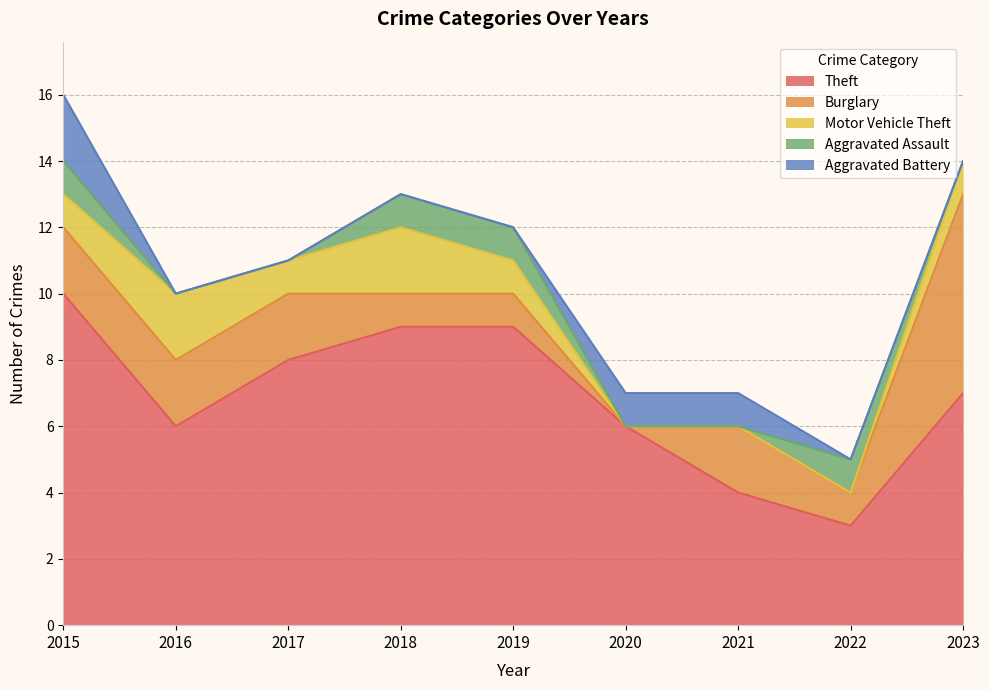

Reading right to left, what are all the values shown in this chart?

Theft: 2023=7	2022=3	2021=4	2020=6	2019=9	2018=9	2017=8	2016=6	2015=10
Burglary: 2023=6	2022=1	2021=2	2020=0	2019=1	2018=1	2017=2	2016=2	2015=2
Motor Vehicle Theft: 2023=1	2022=0	2021=0	2020=0	2019=1	2018=2	2017=1	2016=2	2015=1
Aggravated Assault: 2023=0	2022=1	2021=0	2020=0	2019=1	2018=1	2017=0	2016=0	2015=1
Aggravated Battery: 2023=0	2022=0	2021=1	2020=1	2019=0	2018=0	2017=0	2016=0	2015=2